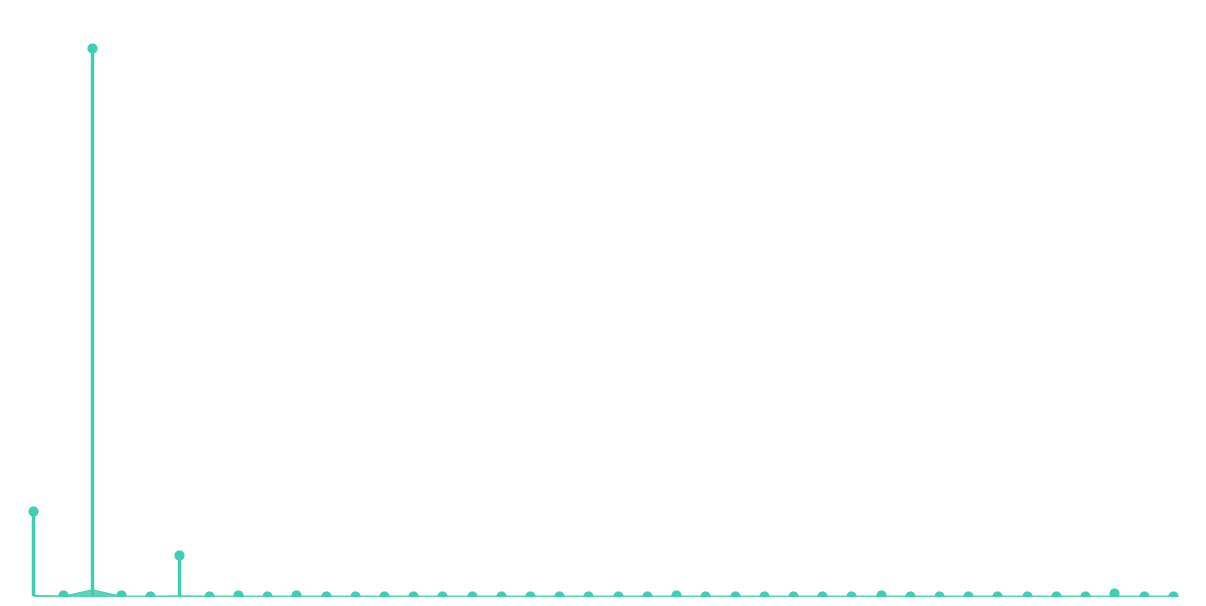

Which has a higher value, Lavender Oil or Crumpet?

Crumpet